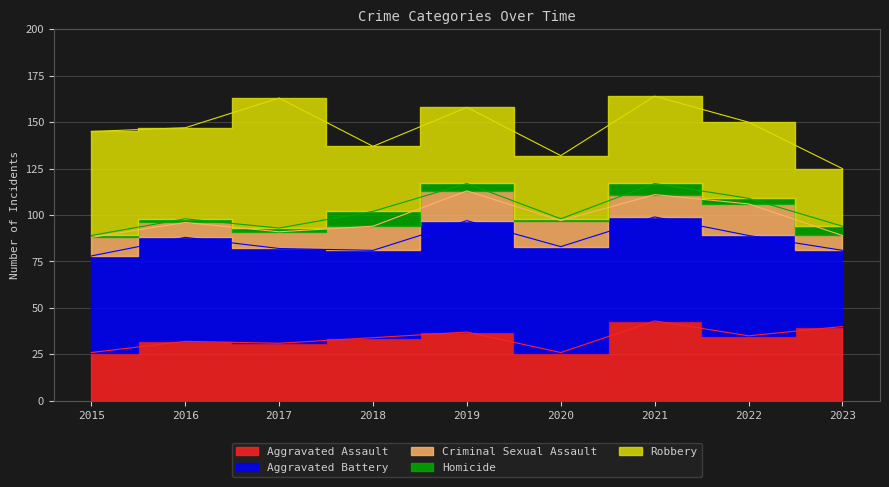

True or false: Aggravated Battery and Homicide cross at least once.

False